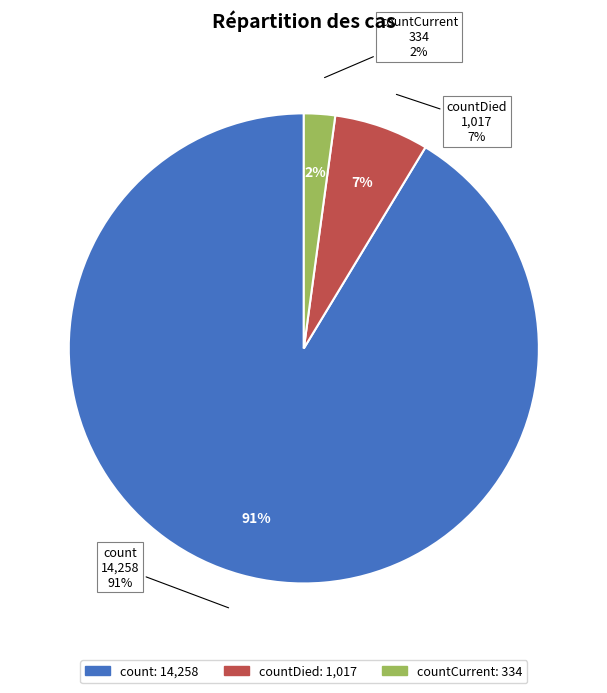

What is the largest slice in the pie chart?

count